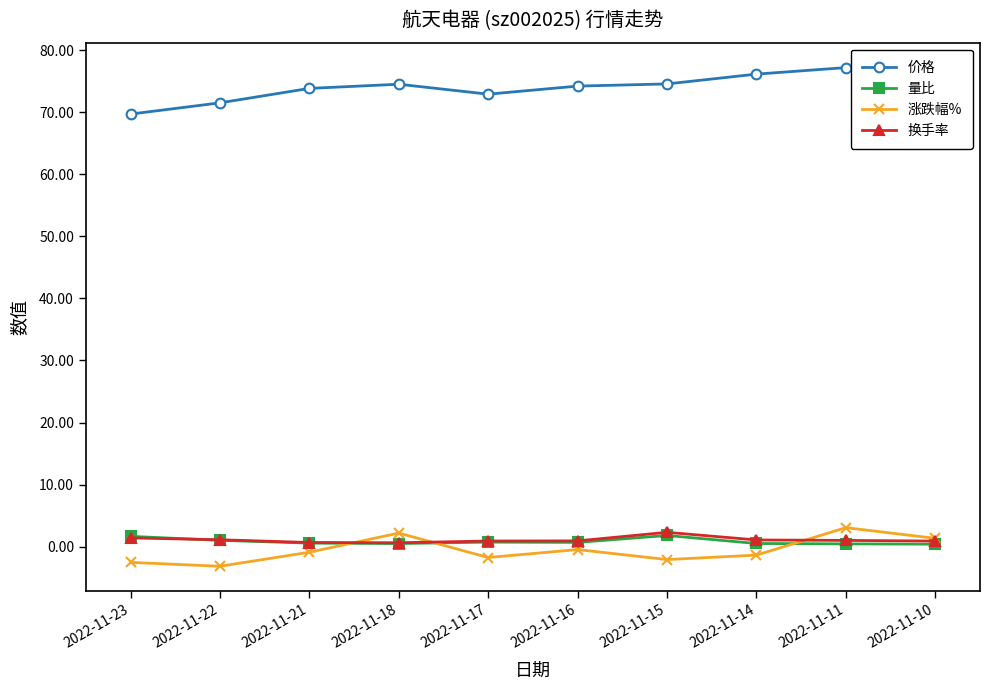

What are all the series names shown in the legend?

价格, 量比, 涨跌幅%, 换手率